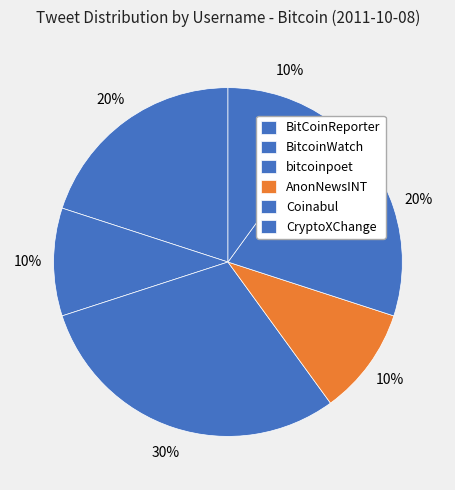

To the nearest percent, what portion does AnonNewsINT represent?

10%